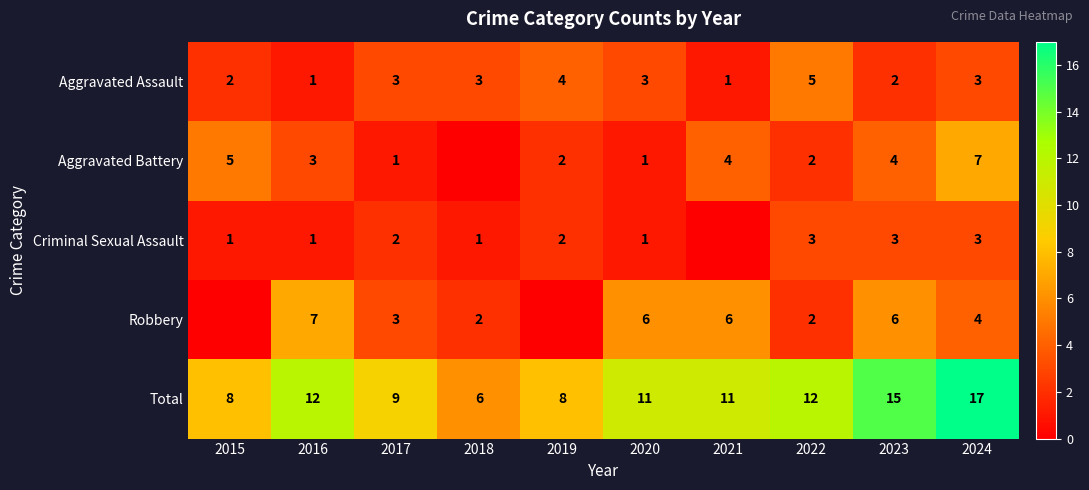

What is the average value of the Total series?

11